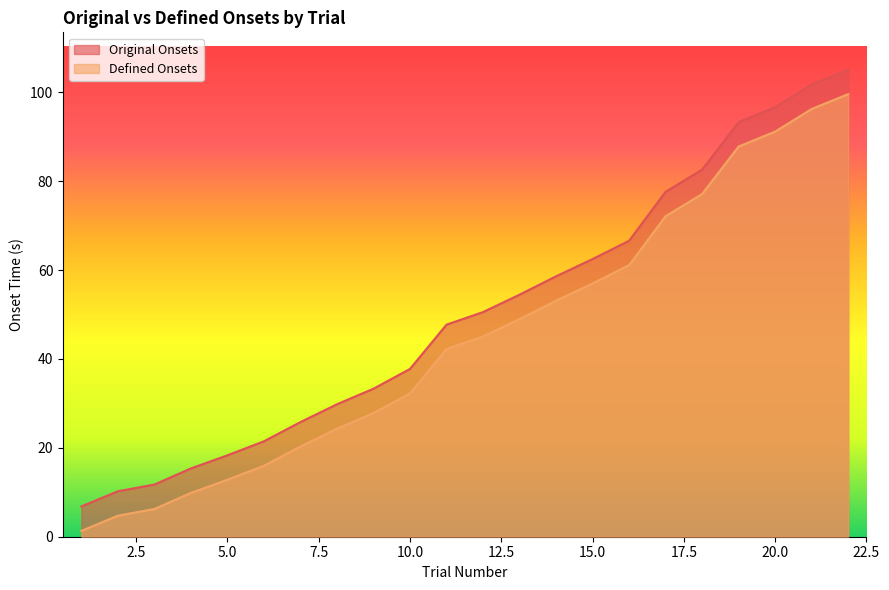

Between 10 and 11, which series saw the biggest shift?

Original Onsets